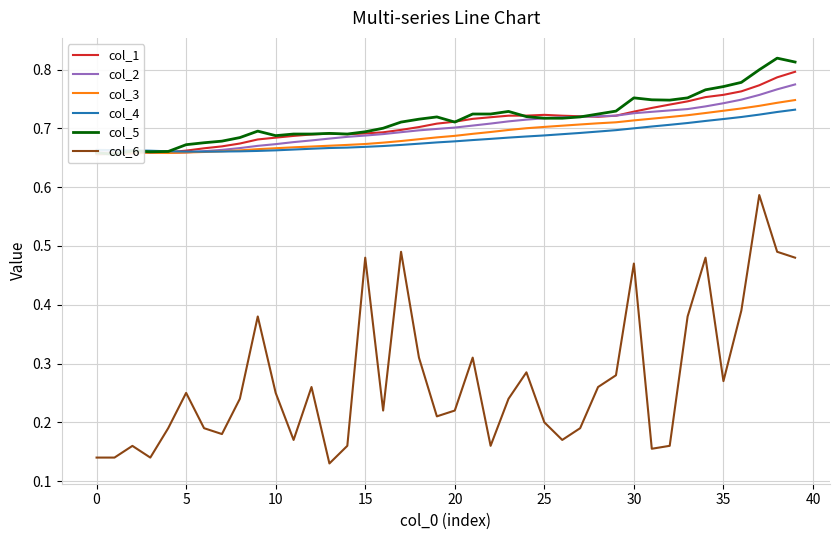

At which category is the sum across all series the highest?

37